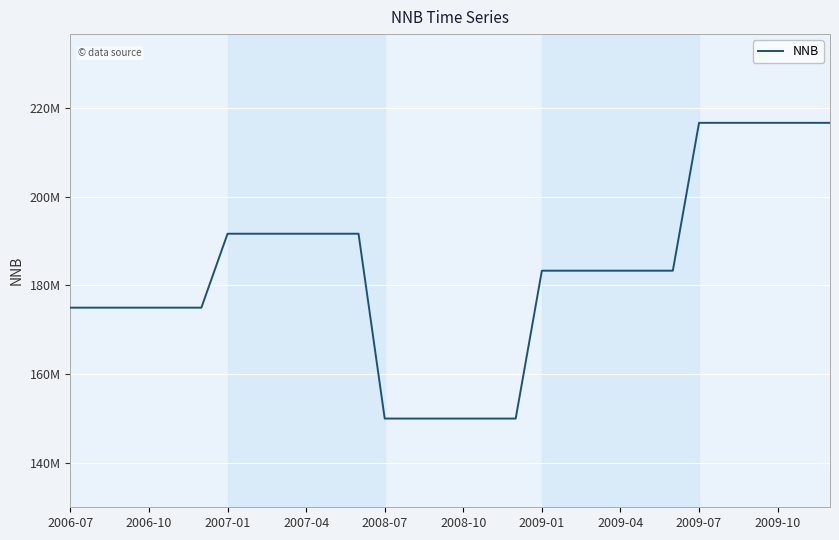

Is this an area chart (filled region under the line)?

No